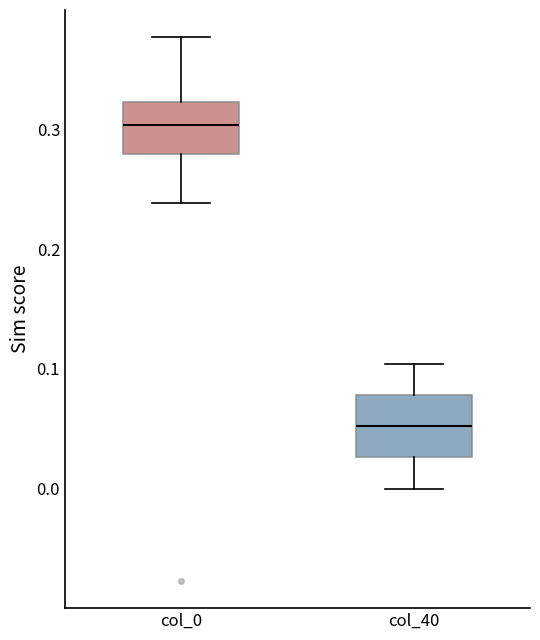

Which box has the highest median line?

col_0